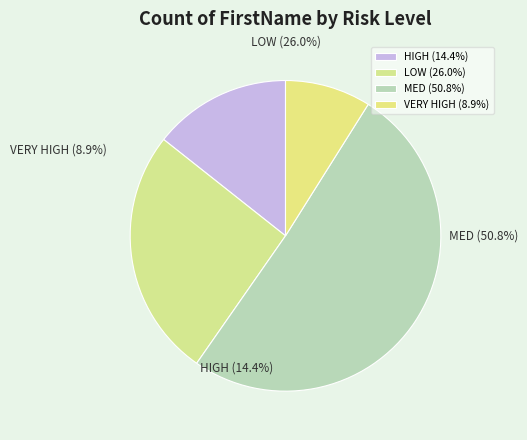

Does any single category account for the majority?

Yes